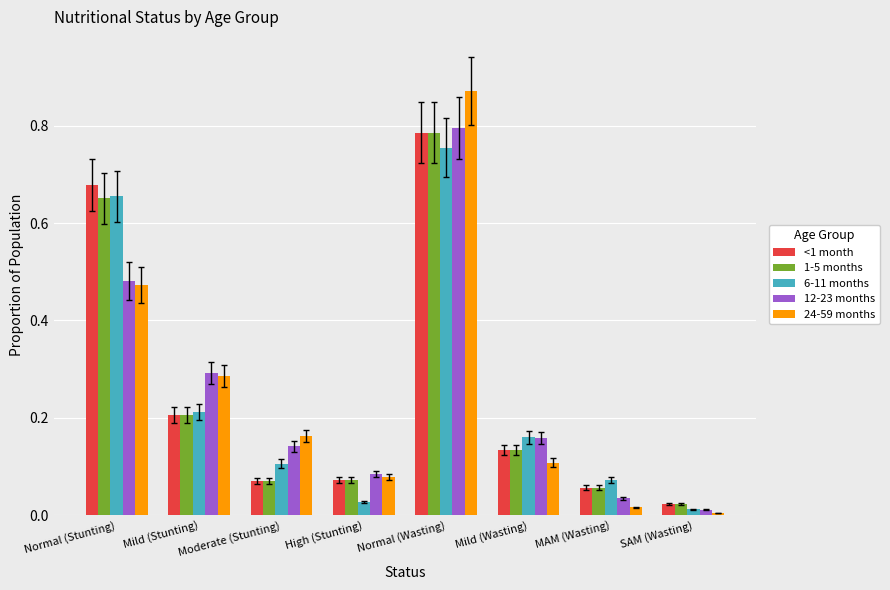

What is the sum of the <1 month values at Normal (Wasting) and Normal (Stunting)?

1.5